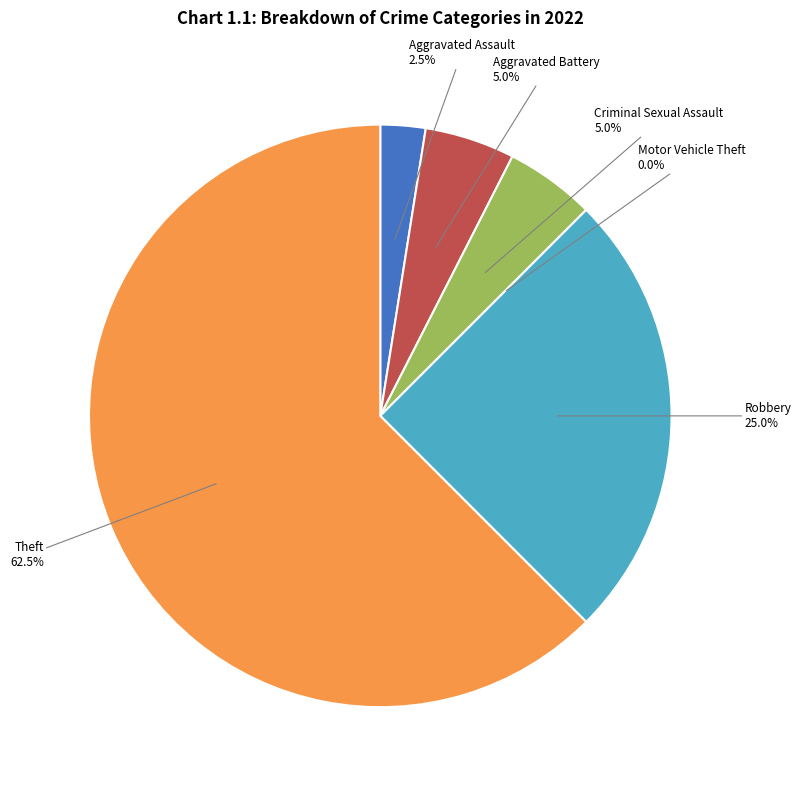

To the nearest percent, what percentage of the pie is Aggravated Assault?

2%